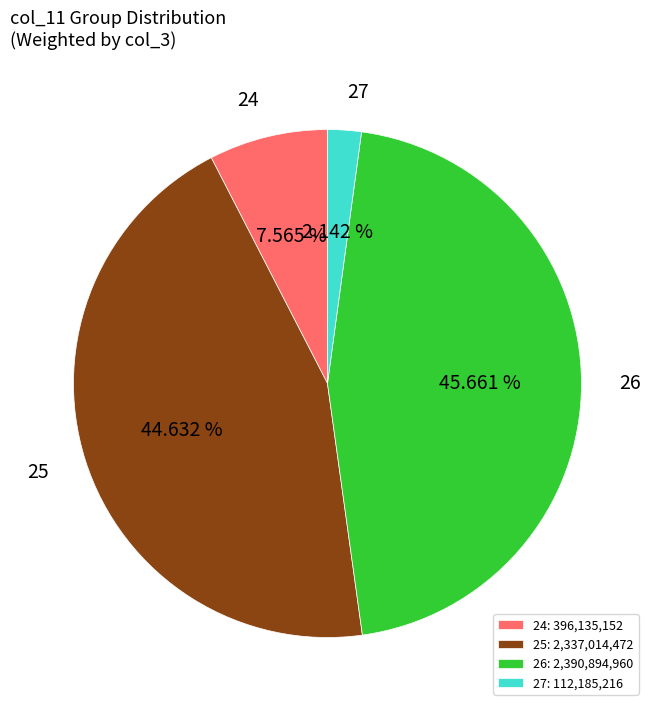

Approximately how many times larger is the value at 24 compared to 26?

0.2